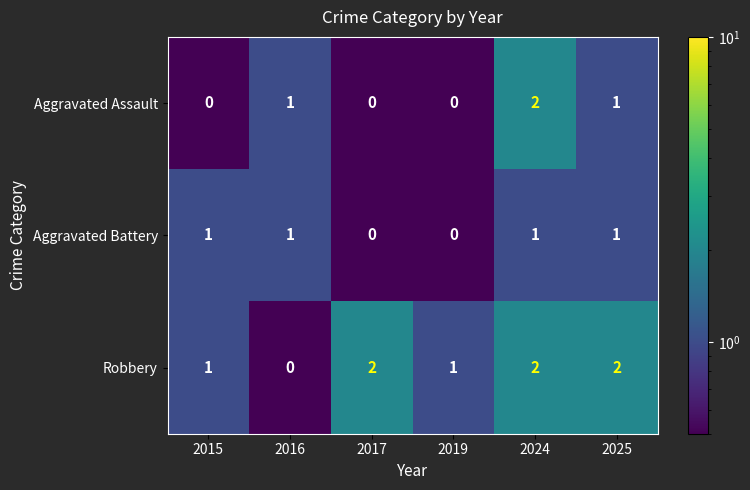

How many series are shown in this chart?

3